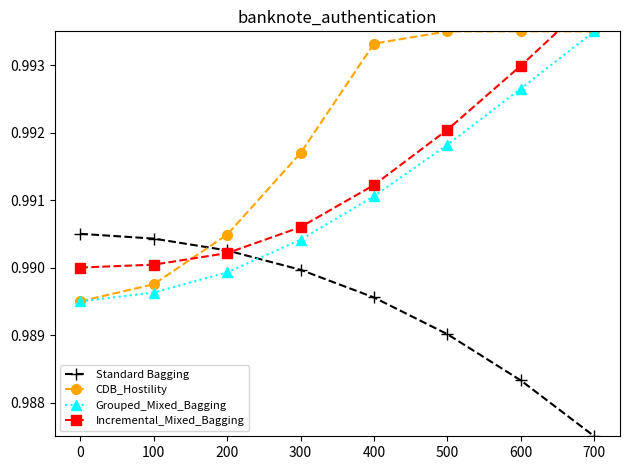

Does the chart have visible grid lines?

No